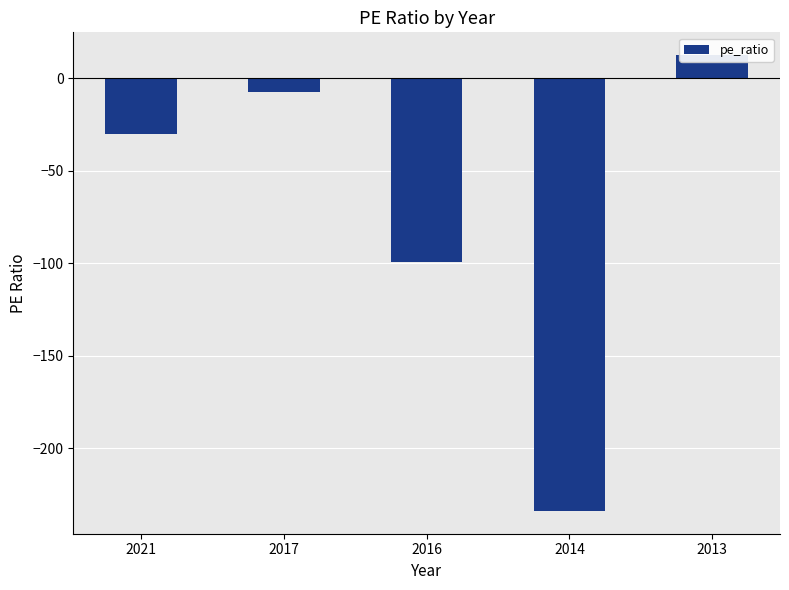

What is the change in value from 2021 to 2017?

+22.9